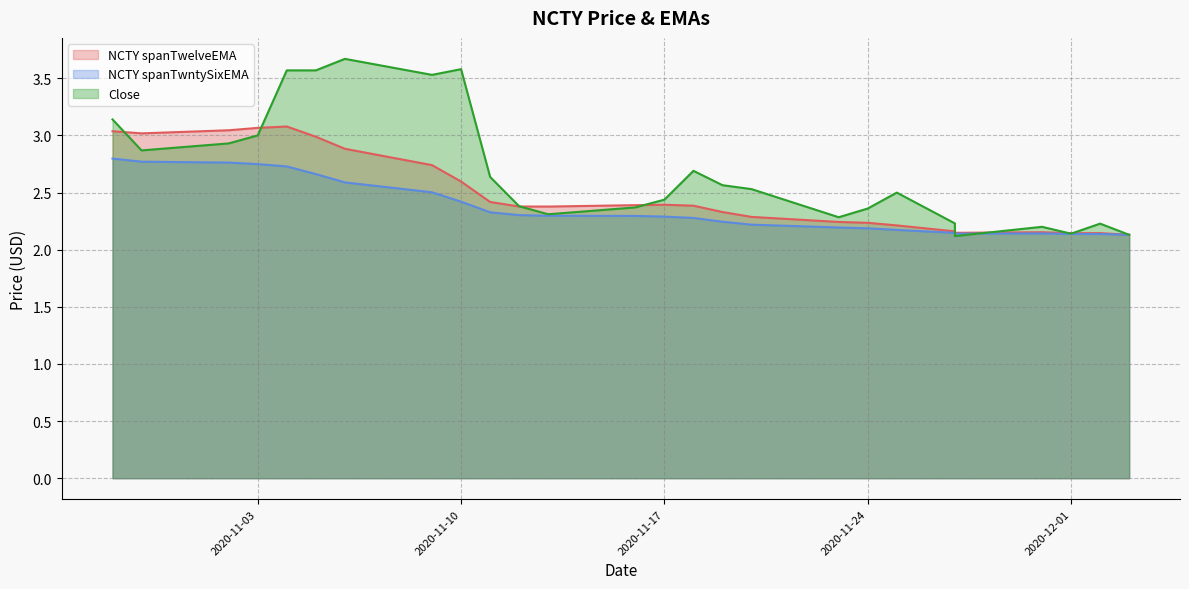

Which series has the largest range (max minus min)?

Close